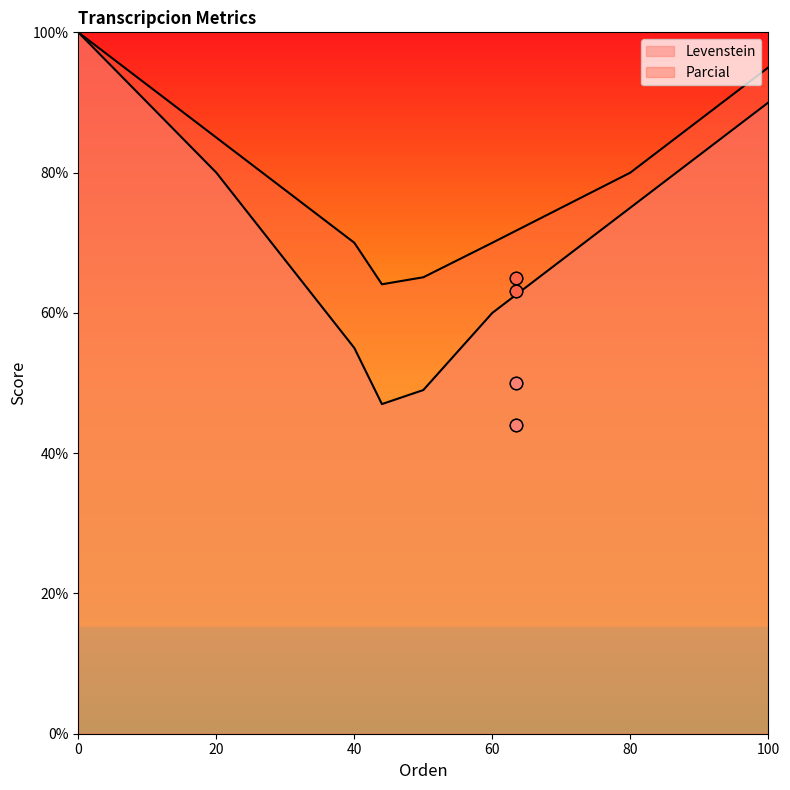

What are all the series names shown in the legend?

Levenstein, Parcial